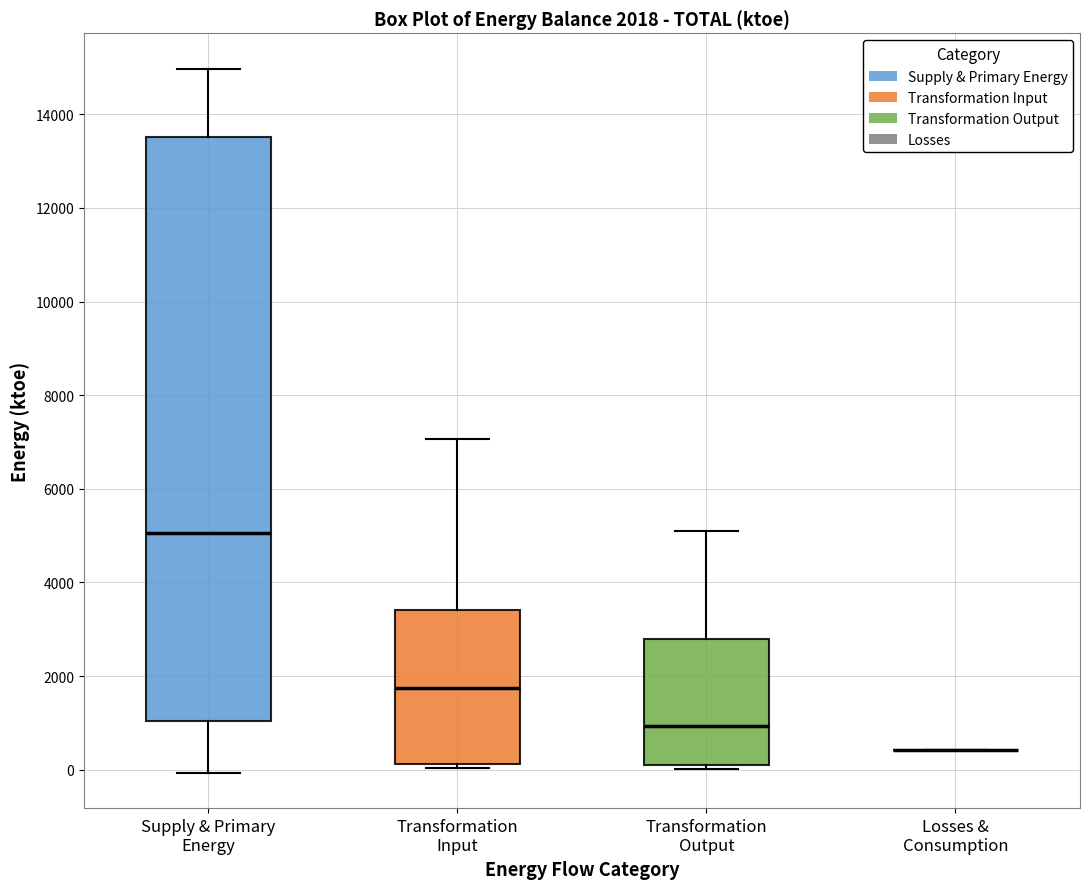

Which box is the tallest, from its lower edge to its upper edge?

Supply & Primary Energy